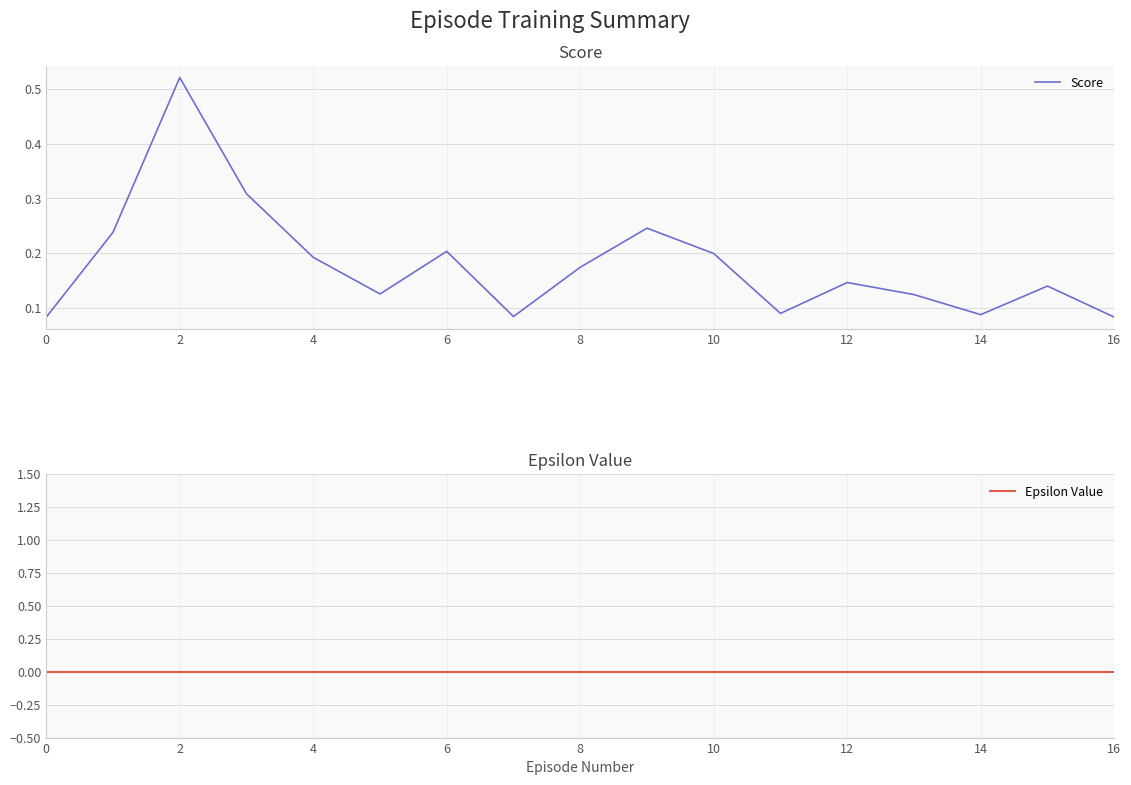

What is the difference between the maximum and second lowest values in the Score series?

0.4